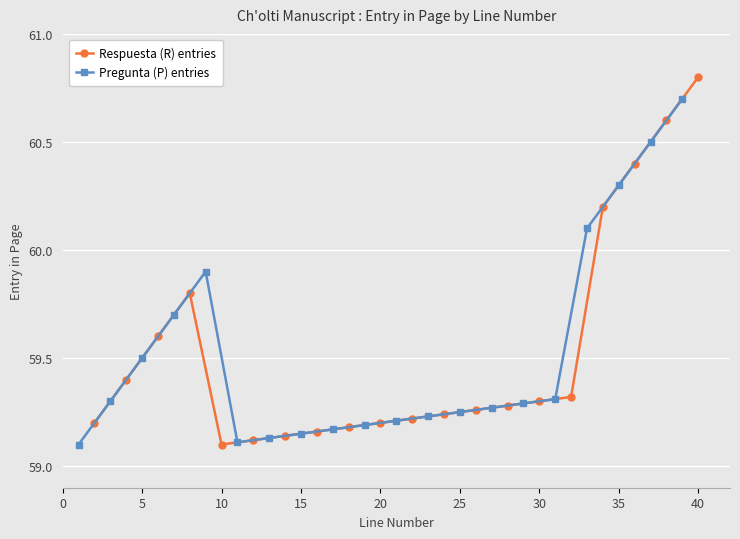

What is the highest value of the Respuesta (R) entries series?

60.8